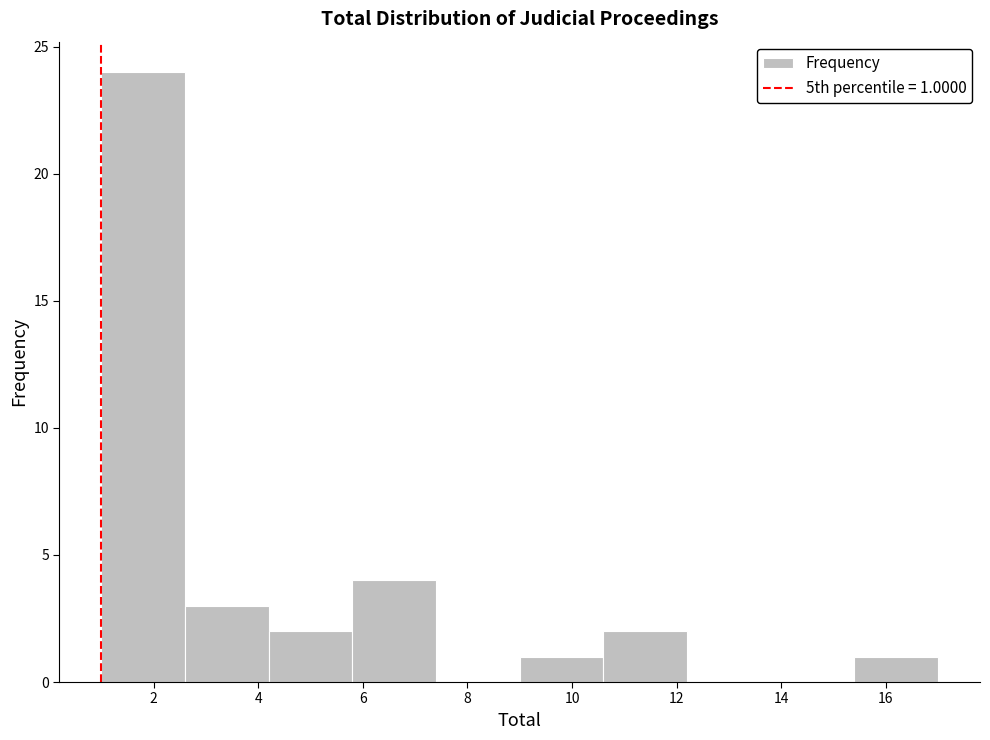

Which range on the x-axis has the tallest bar?

1.0 to 2.6